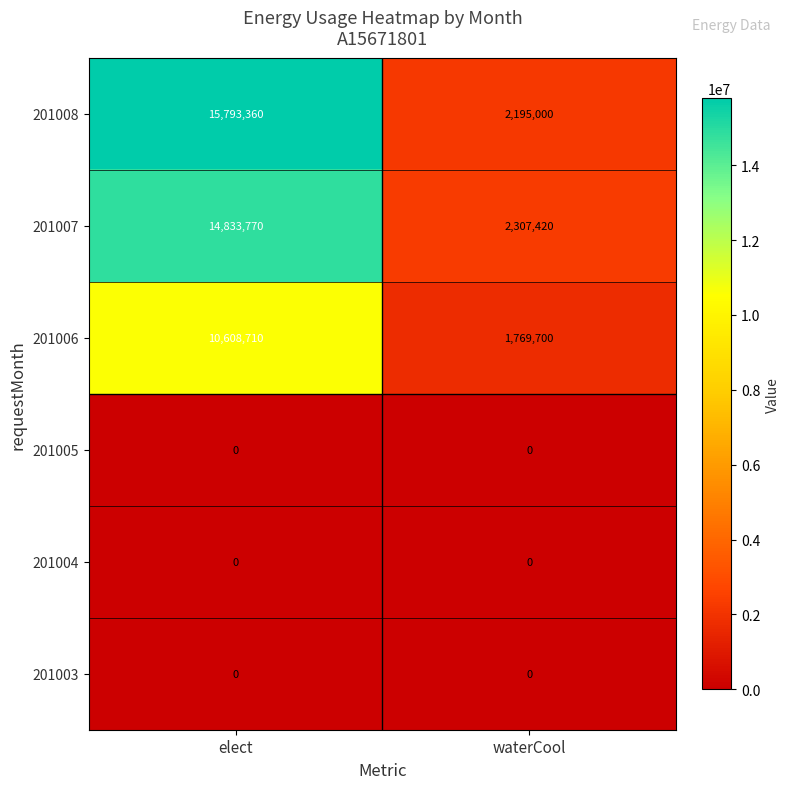

Which series changed the most between elect and waterCool?

201008